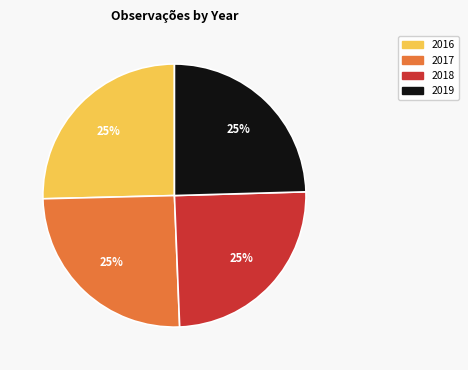

Does 2017 account for over 50% of the chart?

No